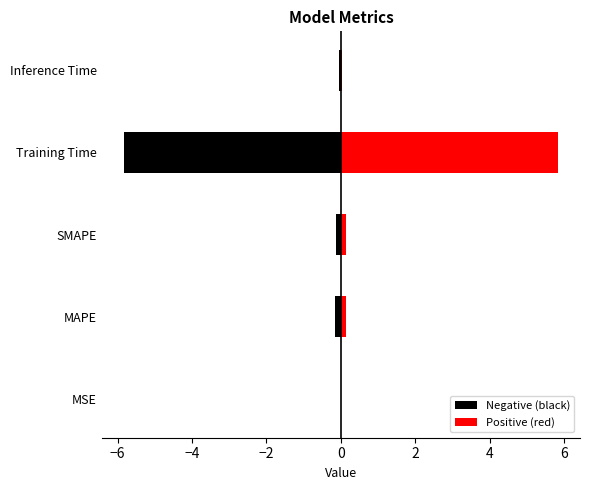

Rank the series by their average value, from highest to lowest.

Positive (red), Negative (black)